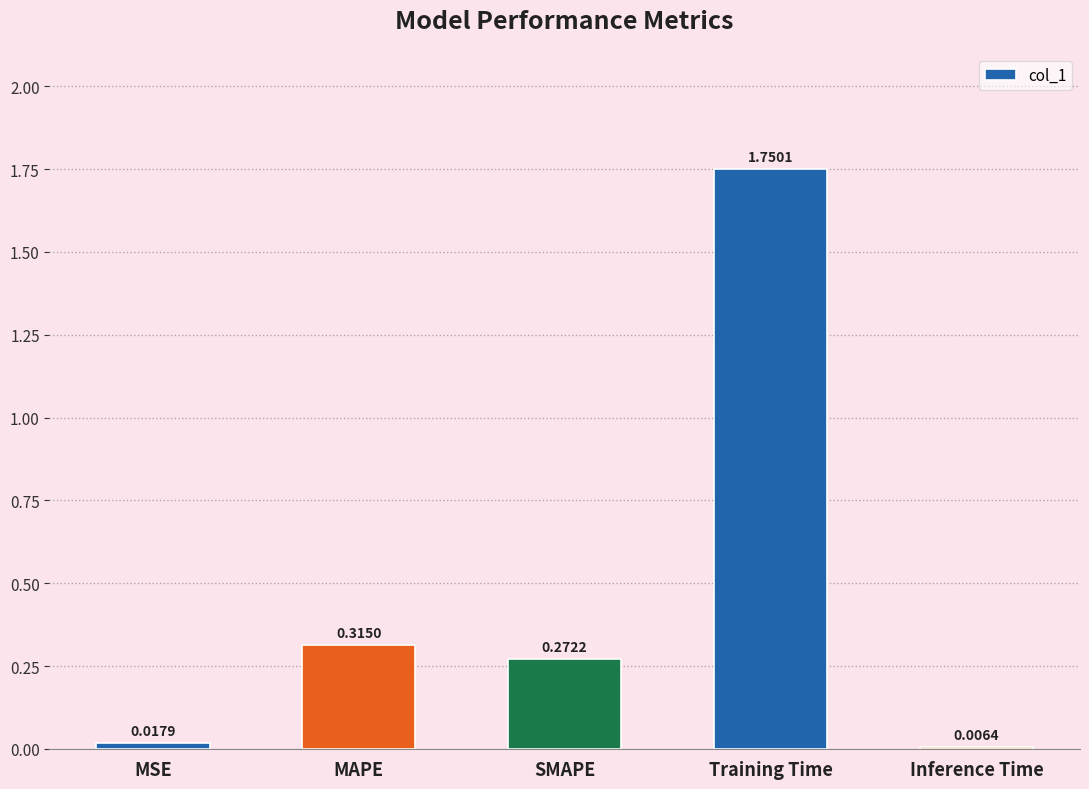

List the labels in order of value, smallest first.

Inference Time, MSE, SMAPE, MAPE, Training Time